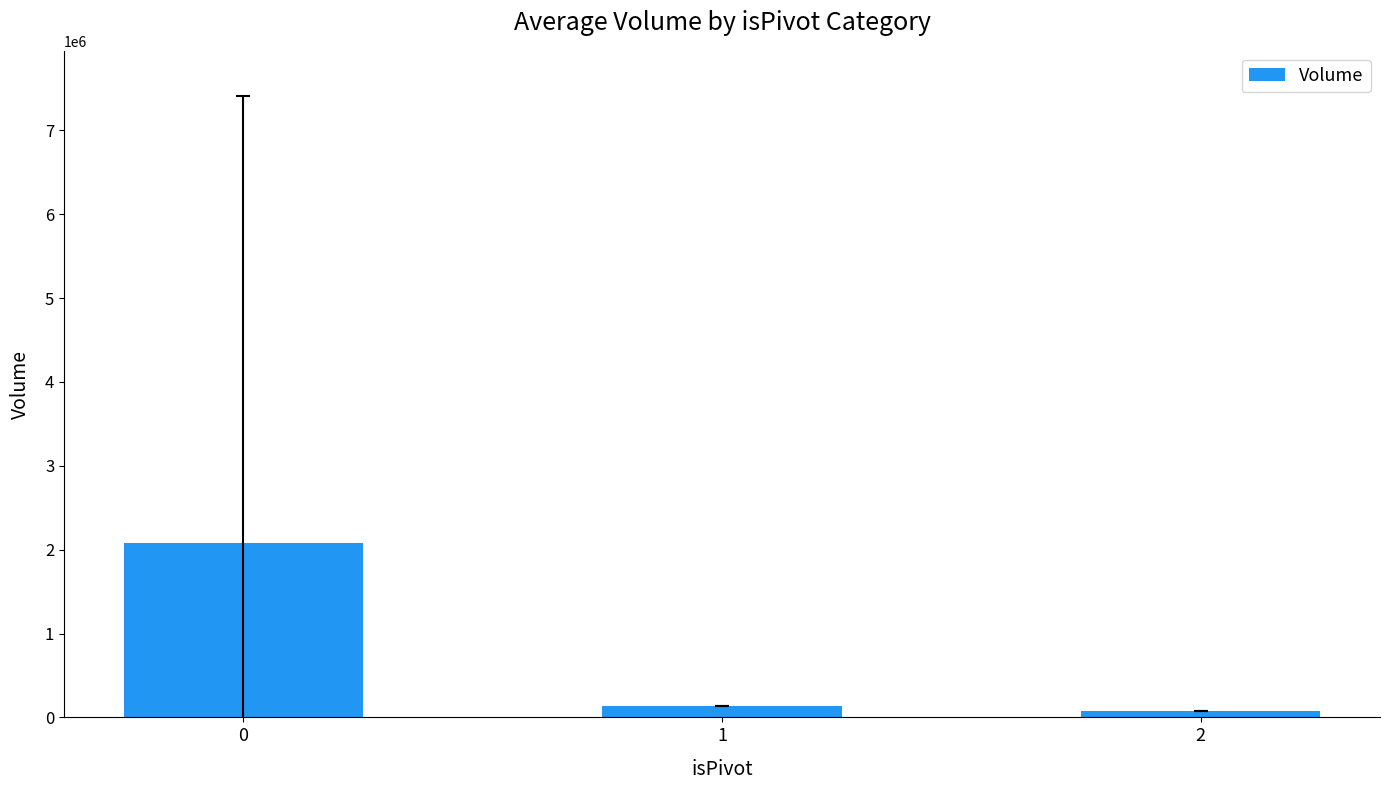

Read the value at 2.

80300.0